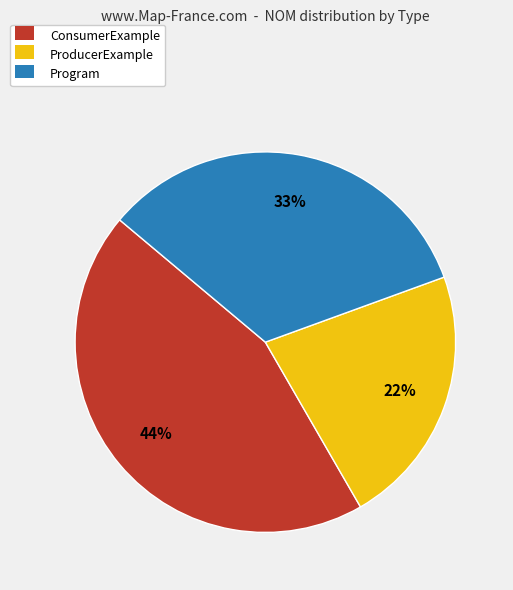

Between Program and ProducerExample, which is larger?

Program